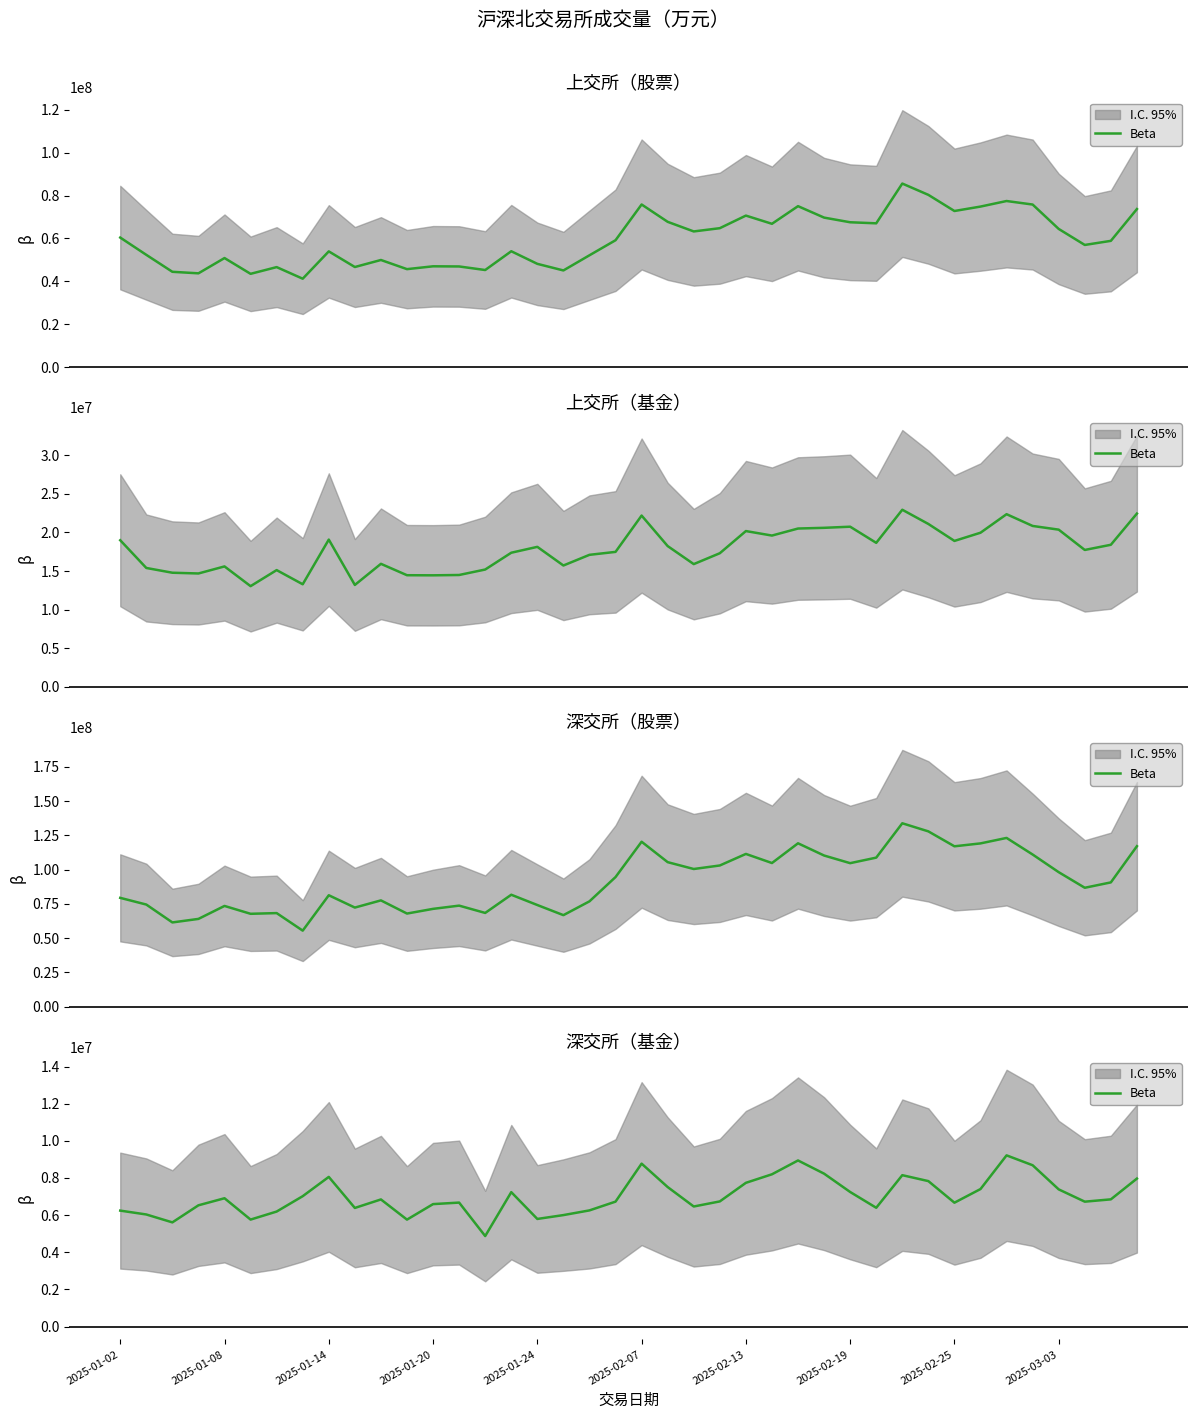

Which has a higher value, 33 or 20?

20